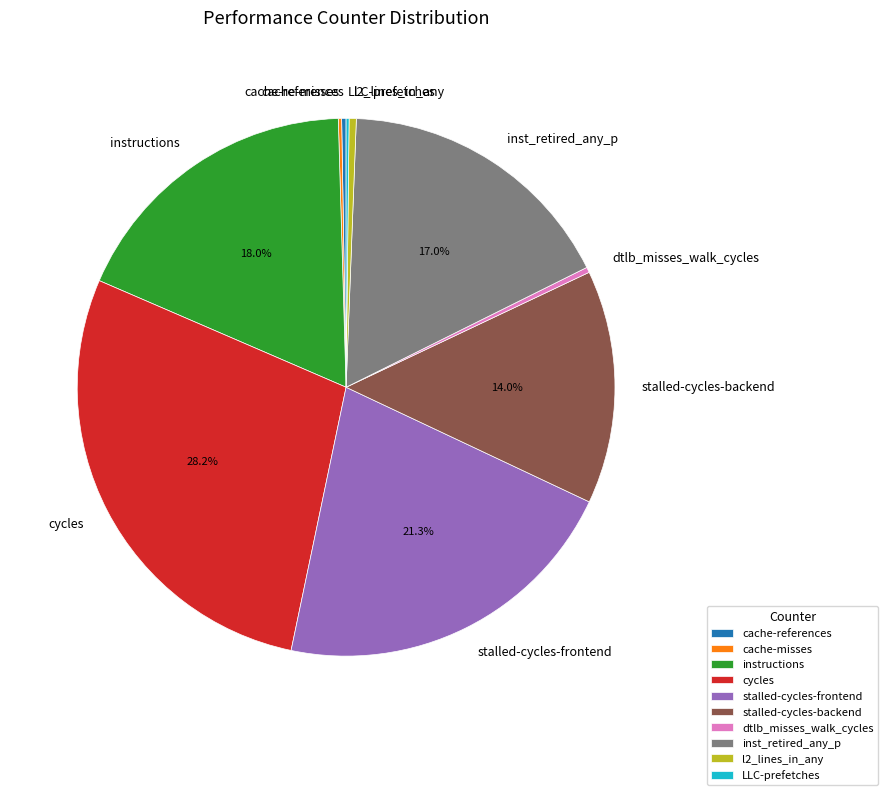

Which slice is the largest?

cycles